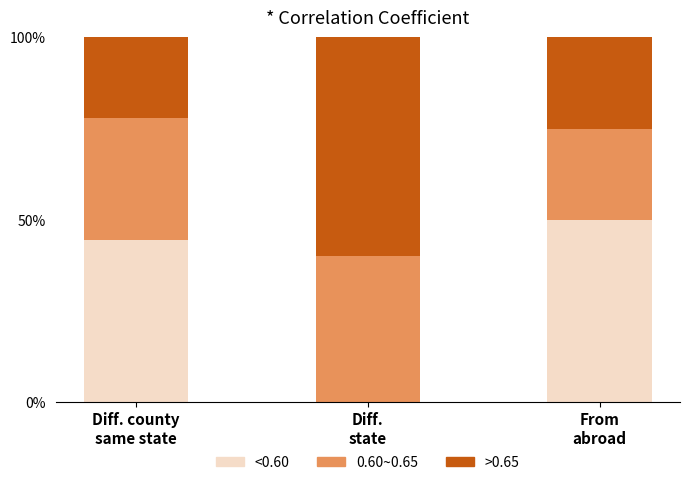

Which has a higher value, Diff.
state or Diff. county
same state?

Diff. county
same state